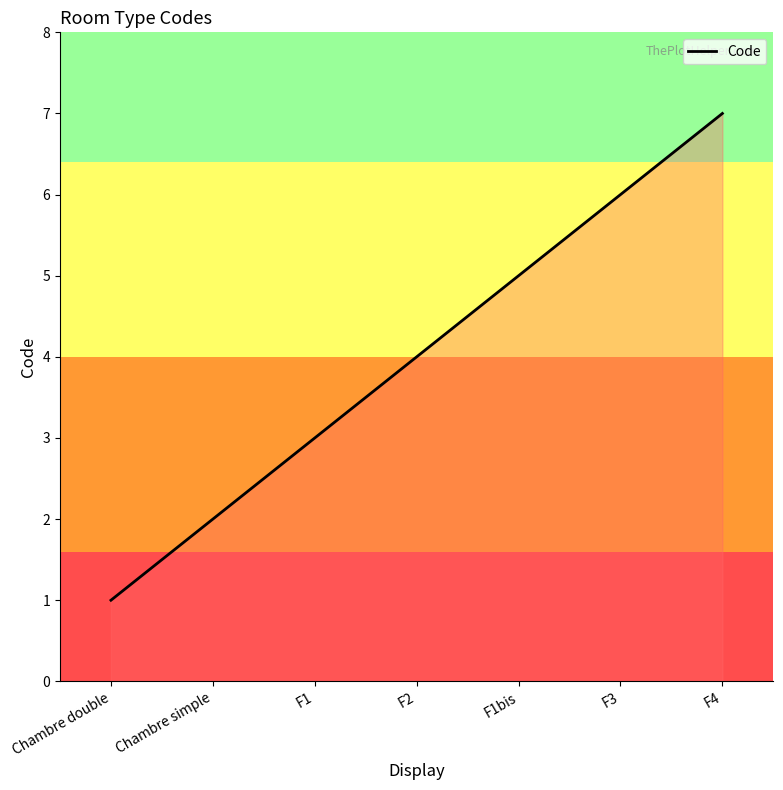

True or false: the data shows 4 at F2.

True